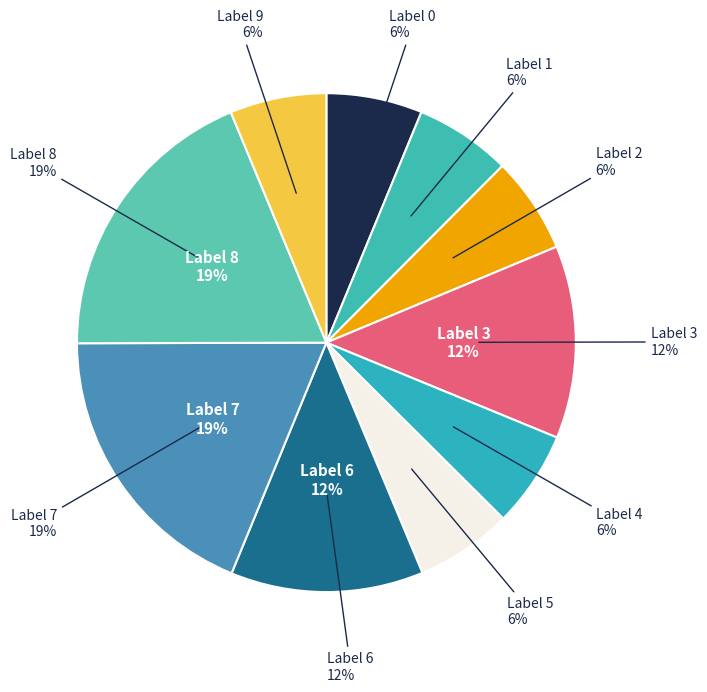

What is the total percentage of 2 and 4?

12.5%